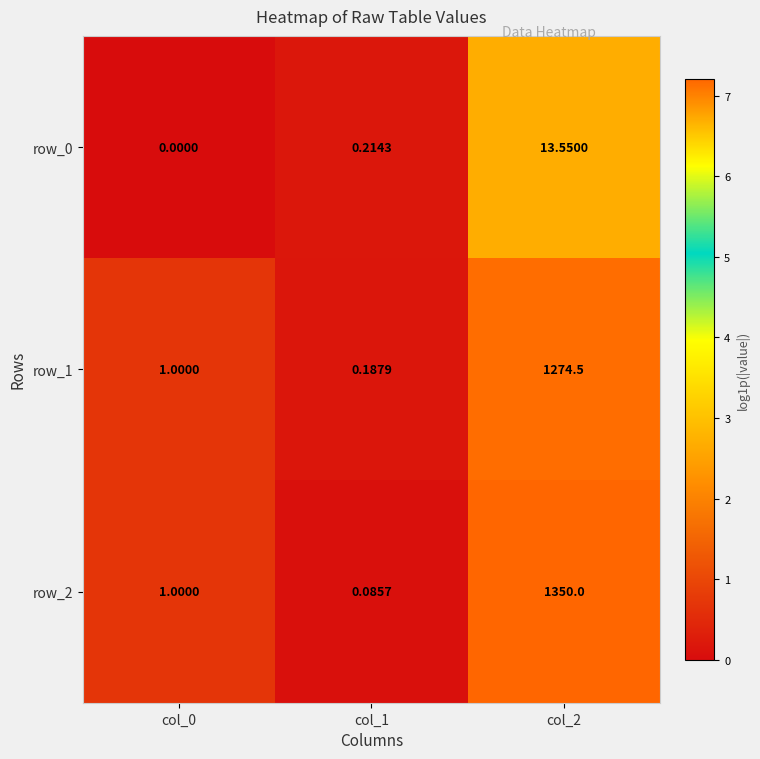

True or false: row_0 has a value of 0.2 at col_1.

True